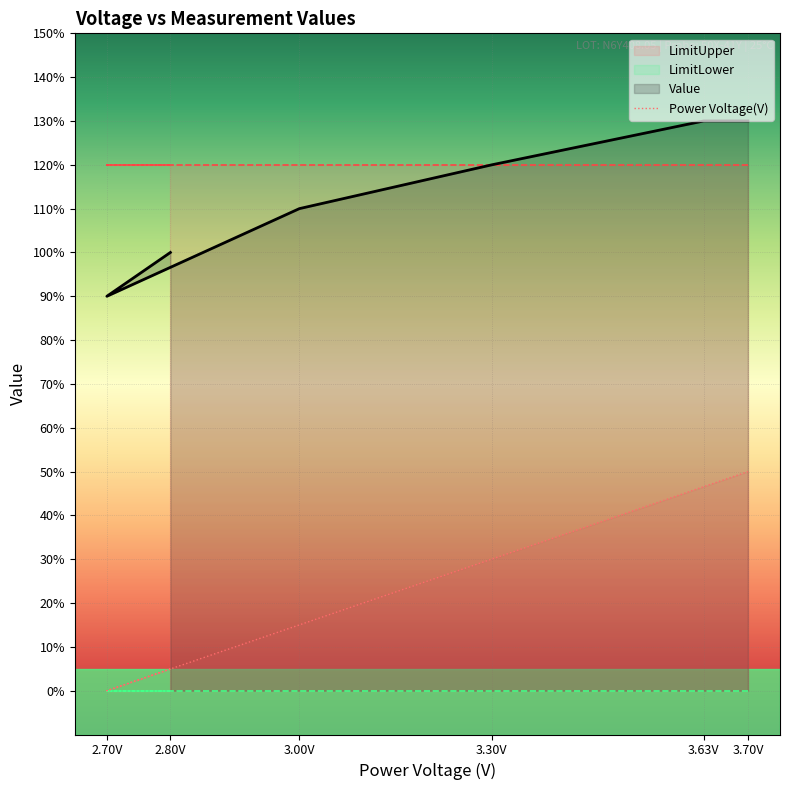

Is this an area chart (filled region under the line)?

No